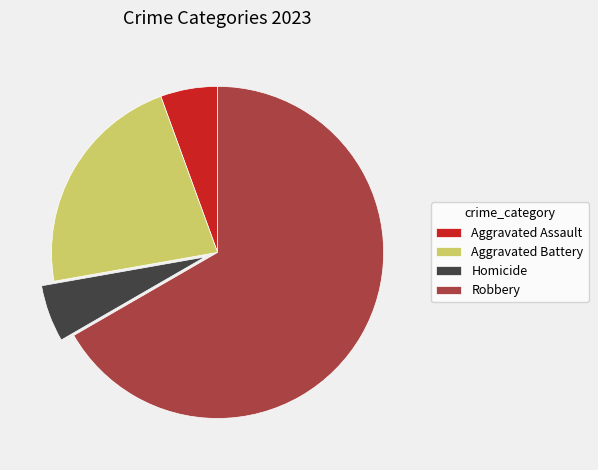

Which slice is the largest?

Robbery